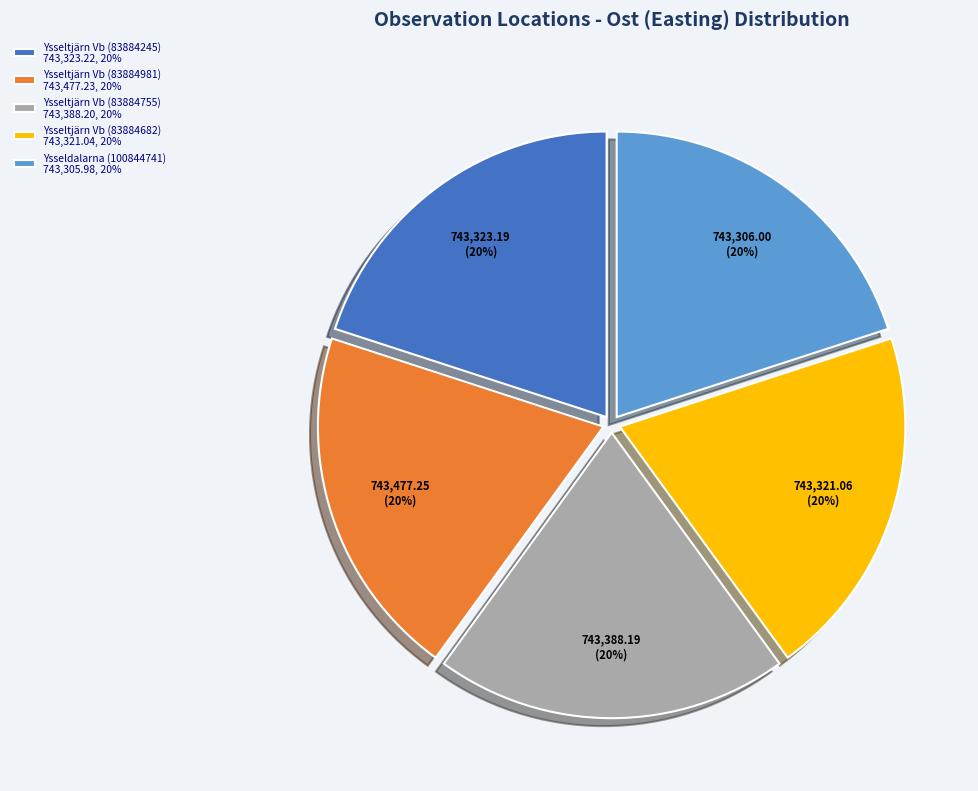

Approximately how many times larger is the value at Ysseltjärn Vb (83884682) compared to Ysseltjärn Vb (83884981)?

1.0